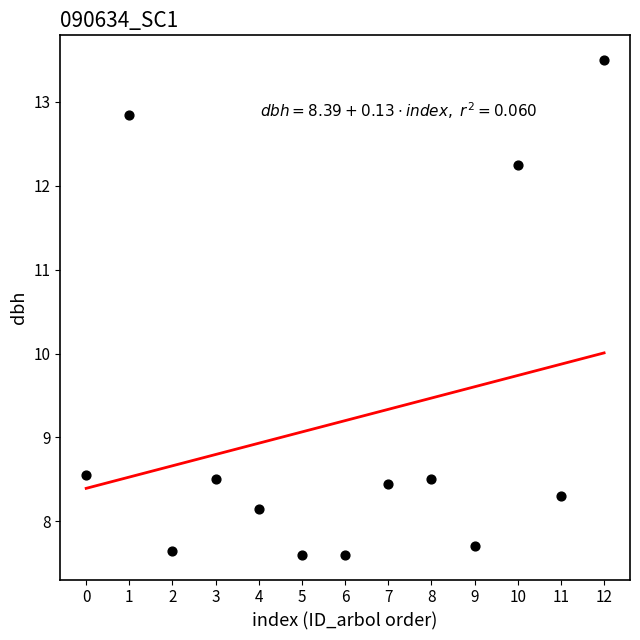

What is the range of Y values (max minus min)?

5.9